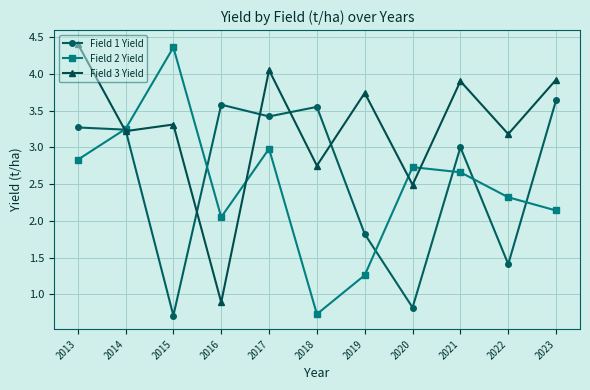

The value of Field 1 Yield at 2019 is 2.9. True or false?

False